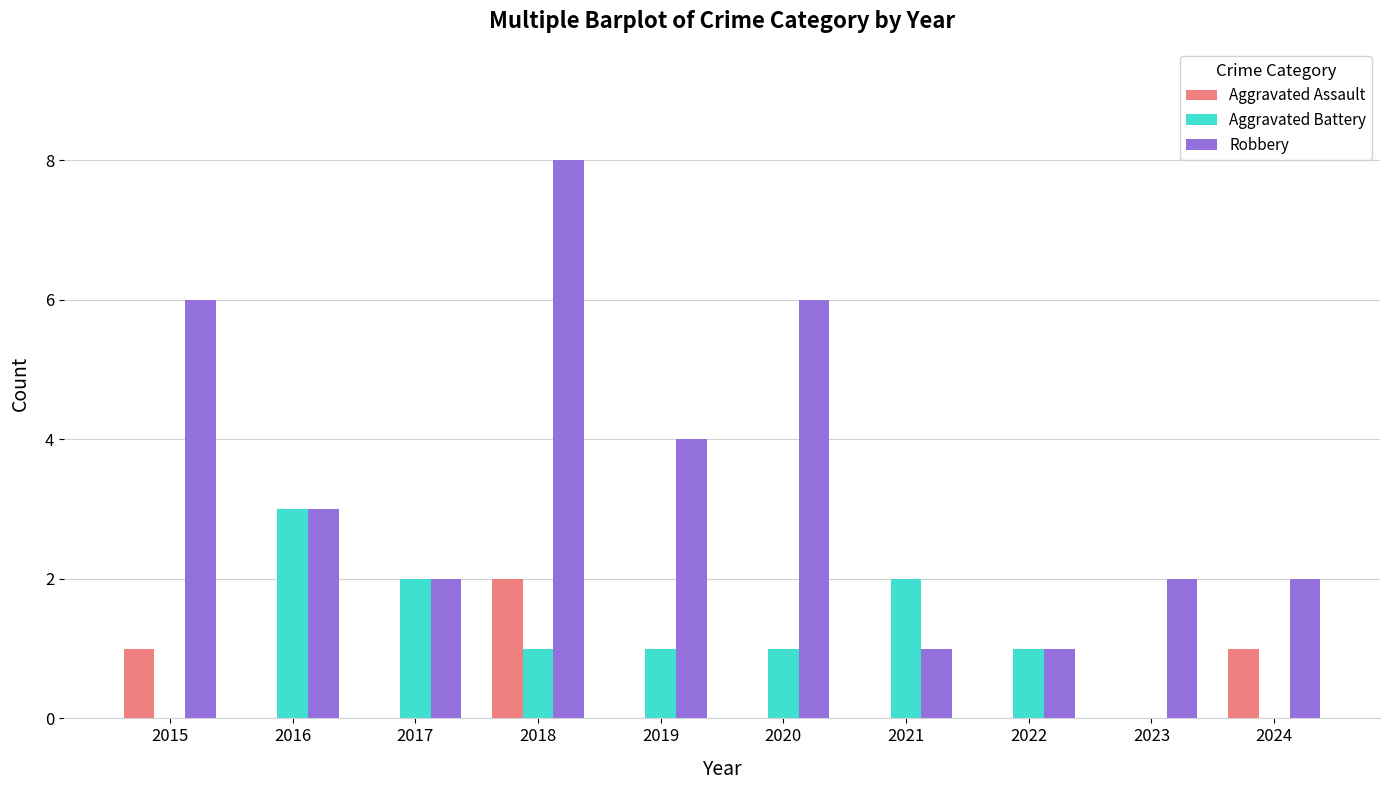

How many groups of bars are there?

10